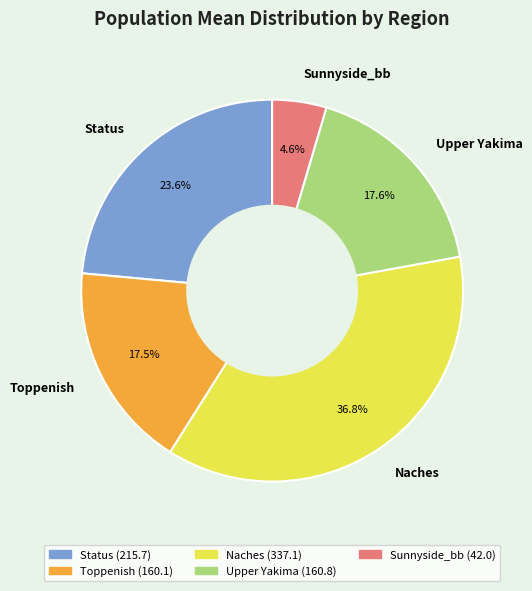

To the nearest percent, what percentage of the pie is Naches?

37%